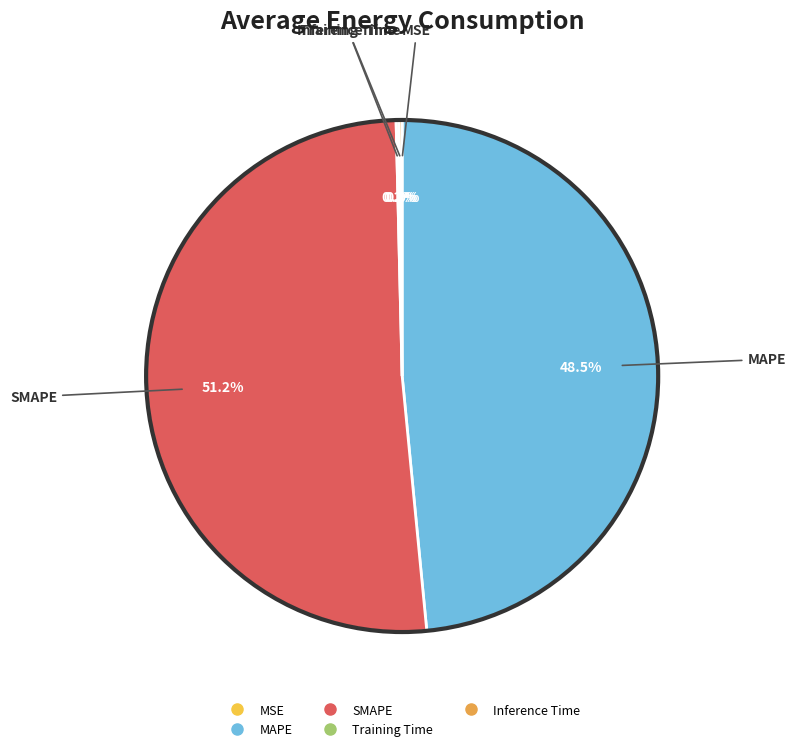

What is the largest slice in the pie chart?

SMAPE